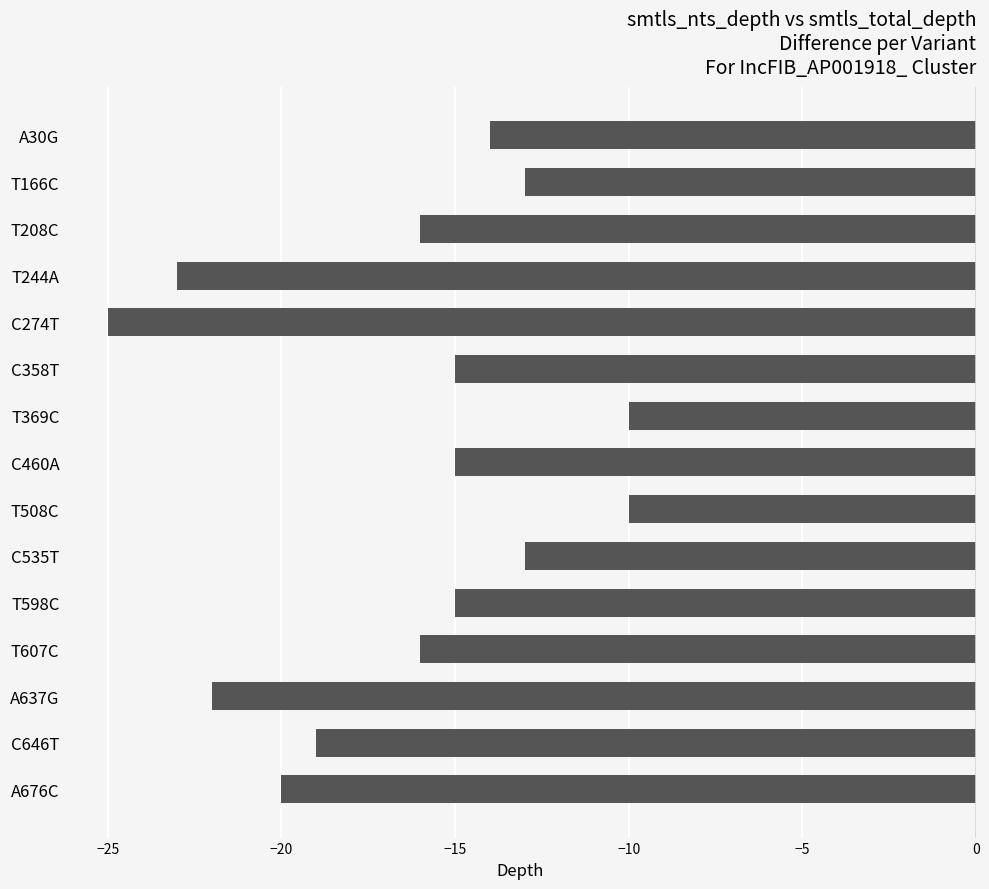

Reading top to bottom, list all the values displayed in this chart.

-14	-13	-16	-23	-25	-15	-10	-15	-10	-13	-15	-16	-22	-19	-20